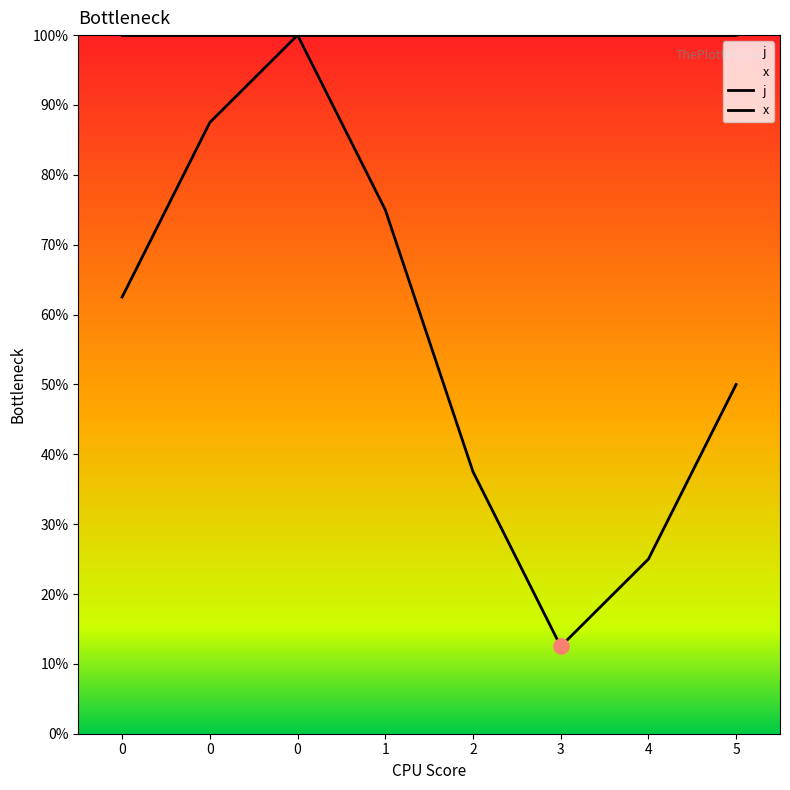

Which series has the largest total across all categories?

x